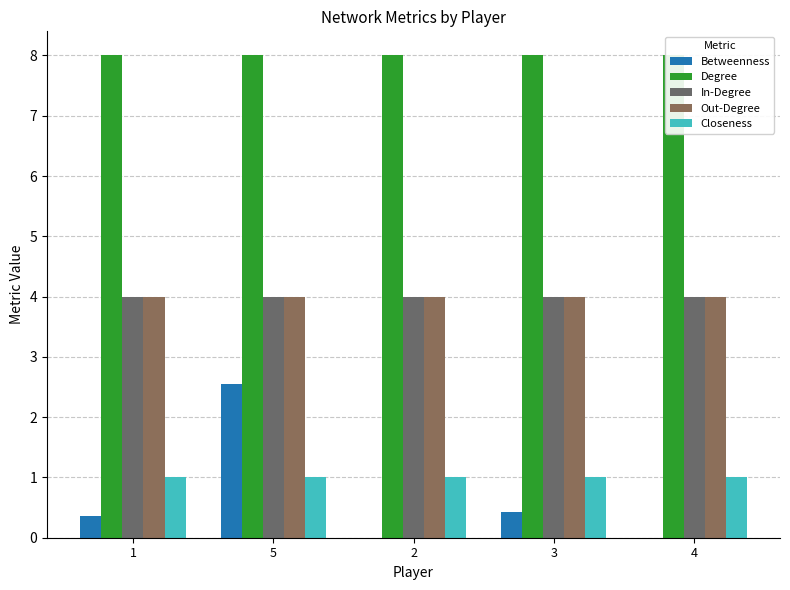

List the labels in order of Out-Degree value, largest first.

1, 5, 2, 3, 4